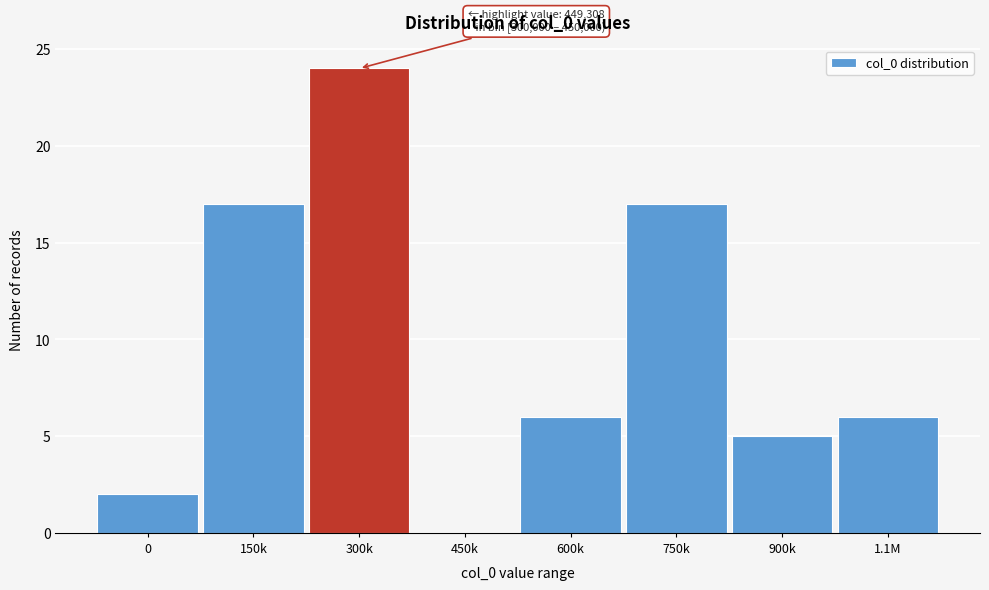

Reading left to right, transcribe all the data shown in this chart.

0=2	150k=17	300k=24	450k=0	600k=6	750k=17	900k=5	1.1M=6